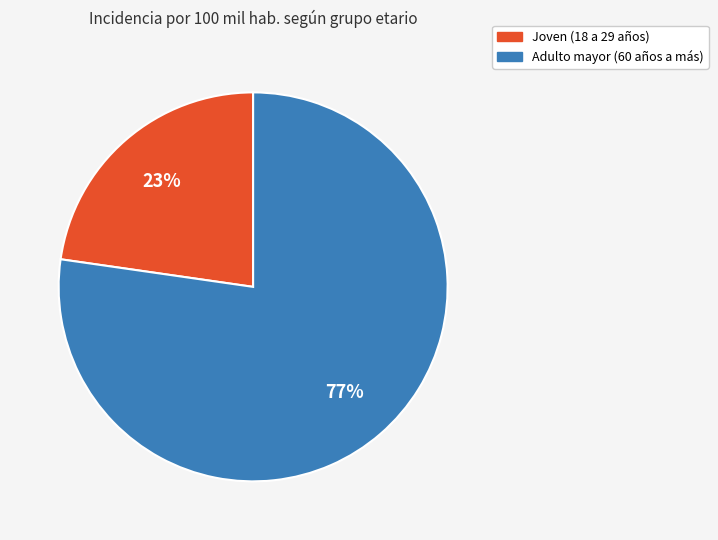

To the nearest percent, what is the average slice percentage?

50%